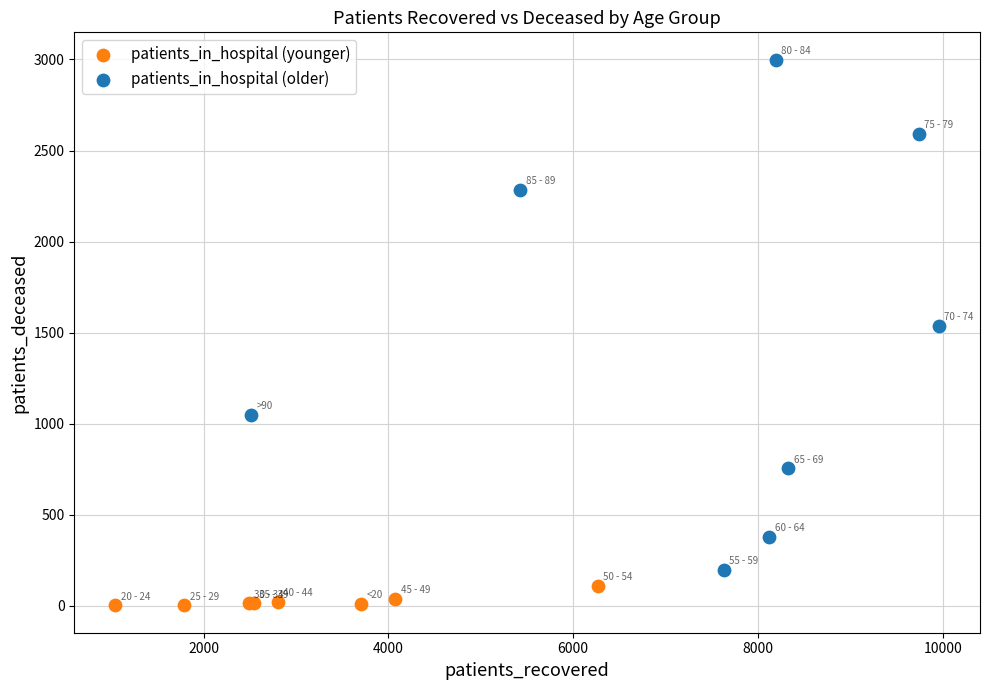

Which series contains the highest Y value?

patients_in_hospital (older)